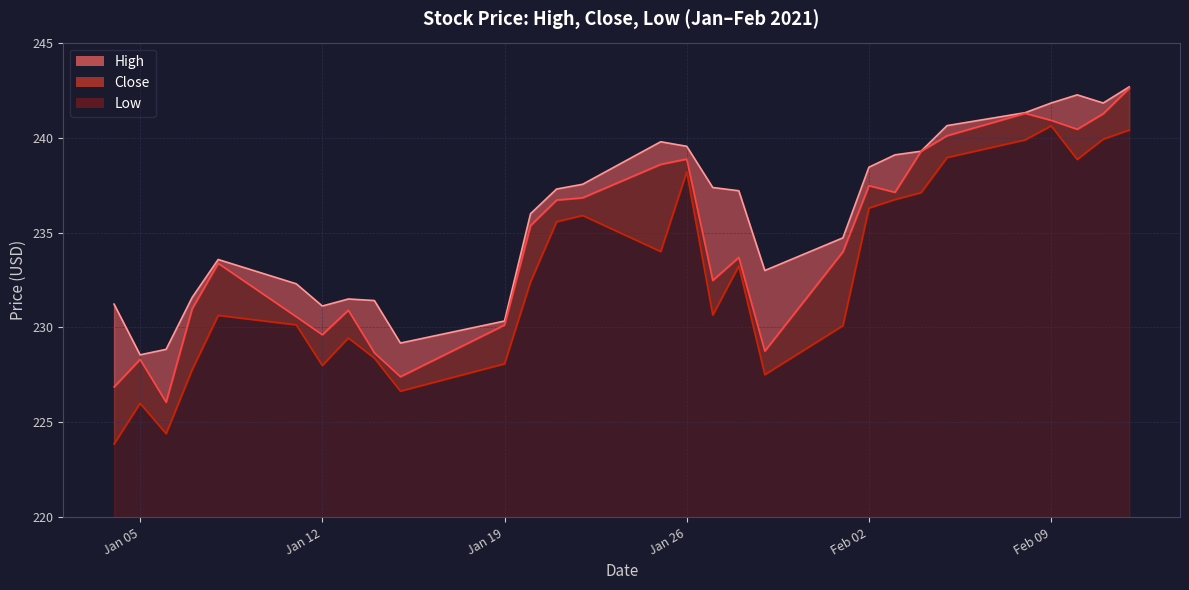

What is the minimum value for Low?

3.9